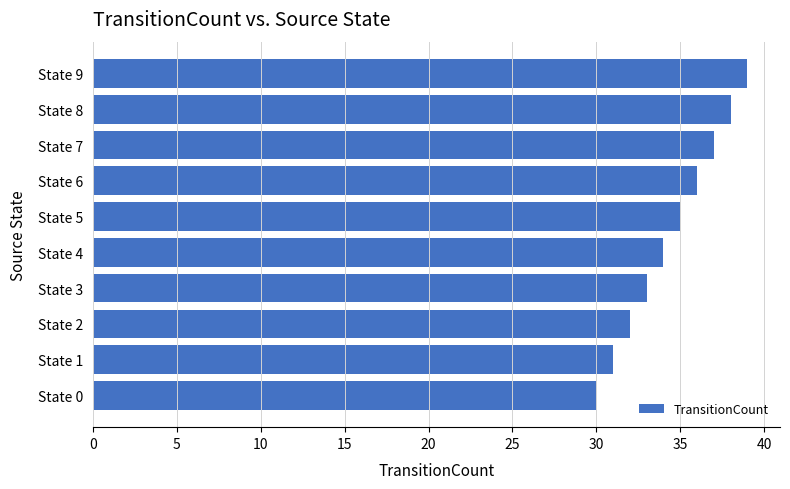

Approximately how many times larger is the value at State 8 compared to State 3?

1.2